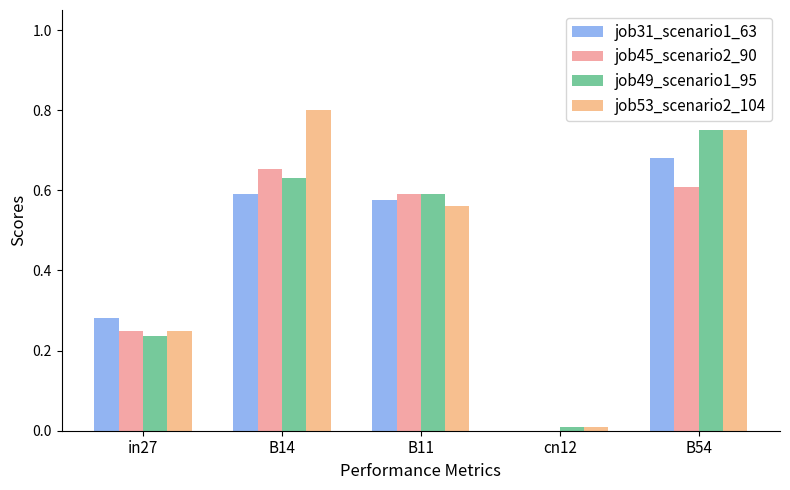

How many job31_scenario1_63 values are between 0 and 1?

5